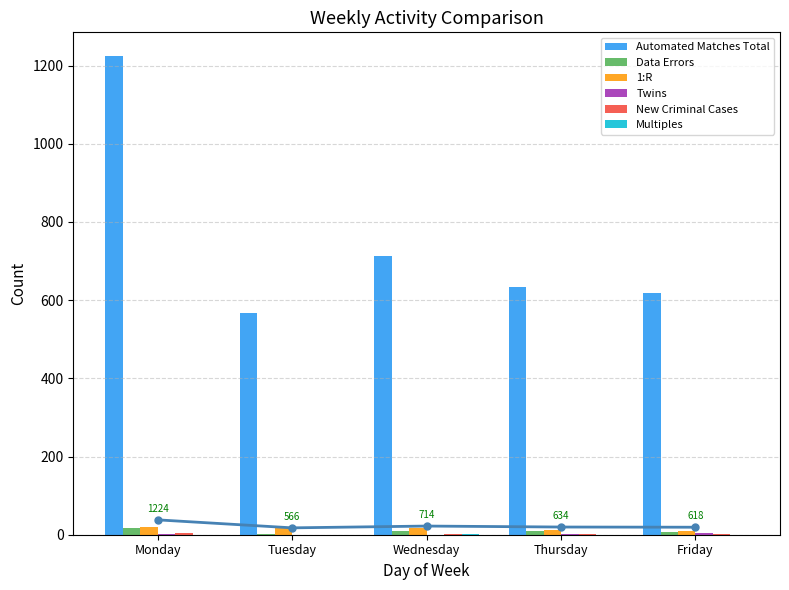

Which category has the highest value in the Automated Matches Total series?

Monday